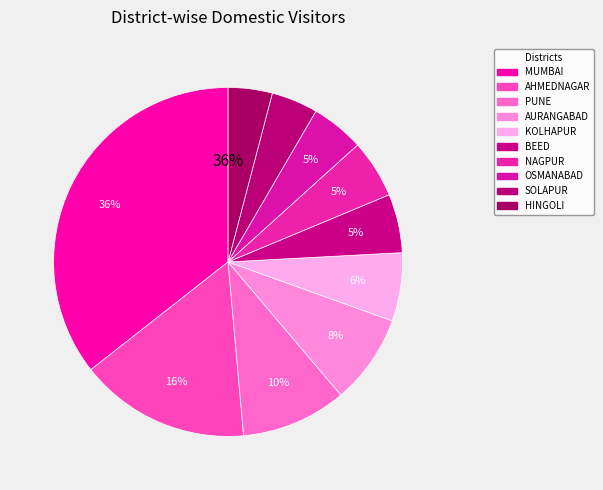

Does AHMEDNAGAR account for over 50% of the chart?

No